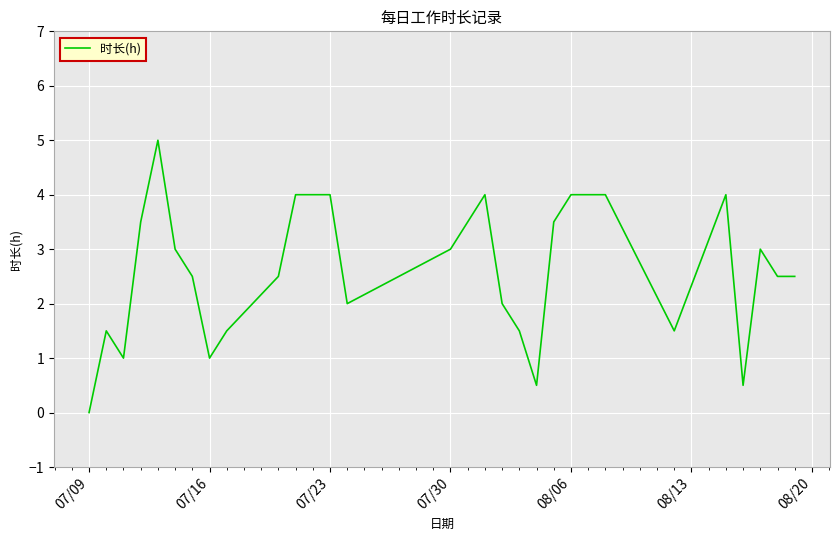

What is the greatest value displayed?

5.0